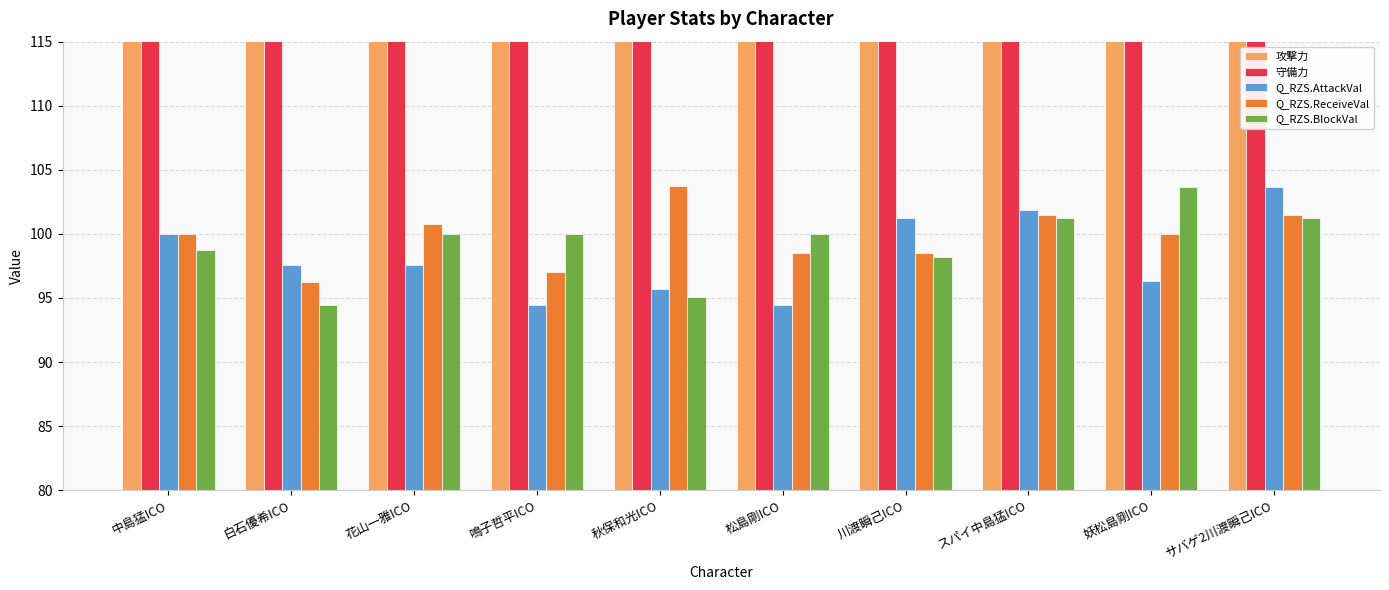

Are the bars horizontal?

No